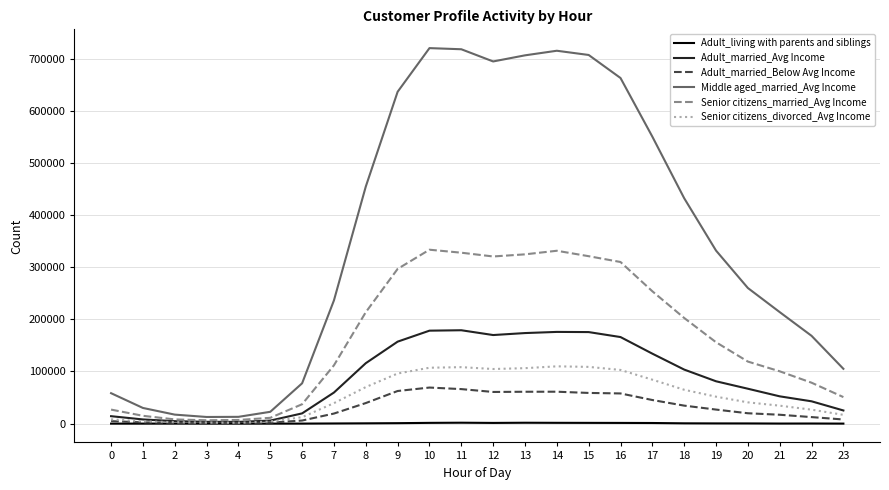

Which series has the largest range (max minus min)?

Middle aged_married_Avg Income